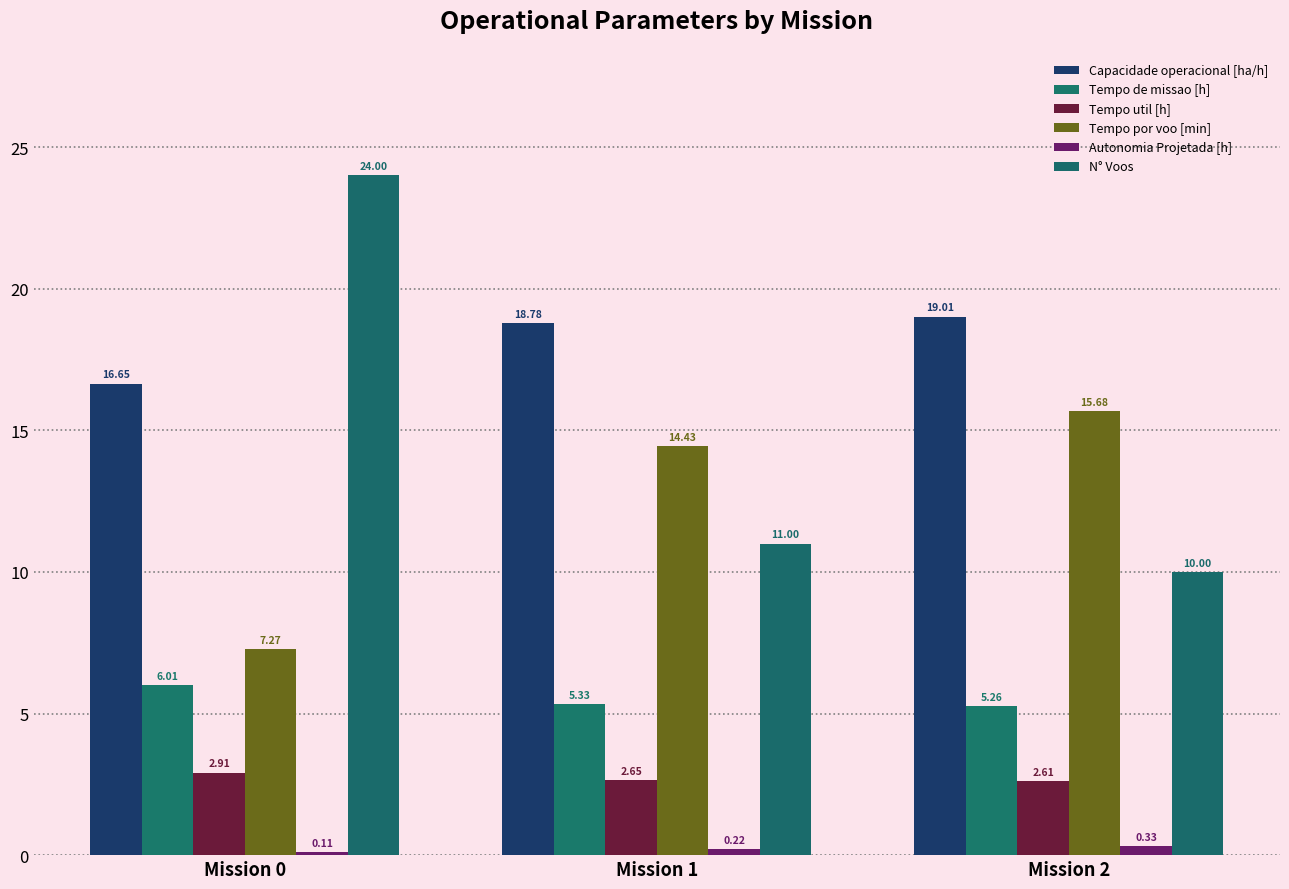

How many series are shown in this chart?

6